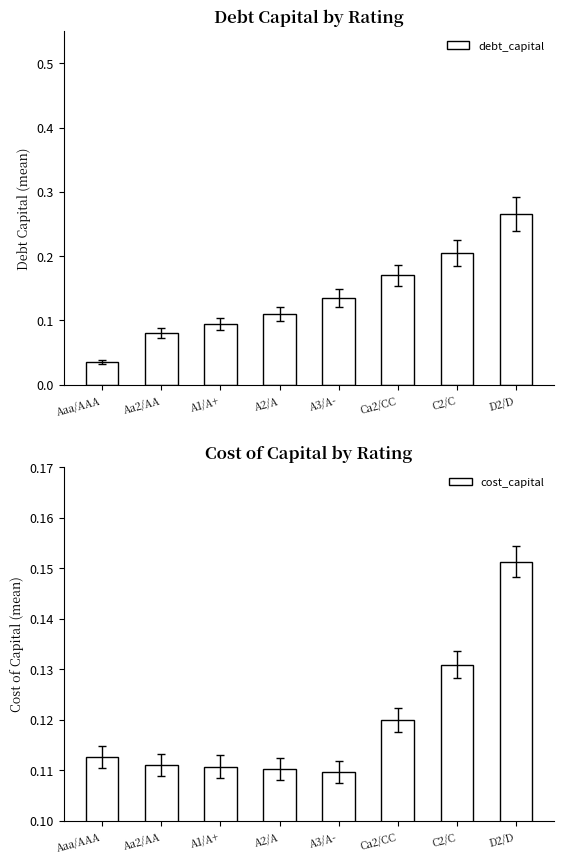

What is the value of the debt_capital bar at the 8th from the left?

0.3